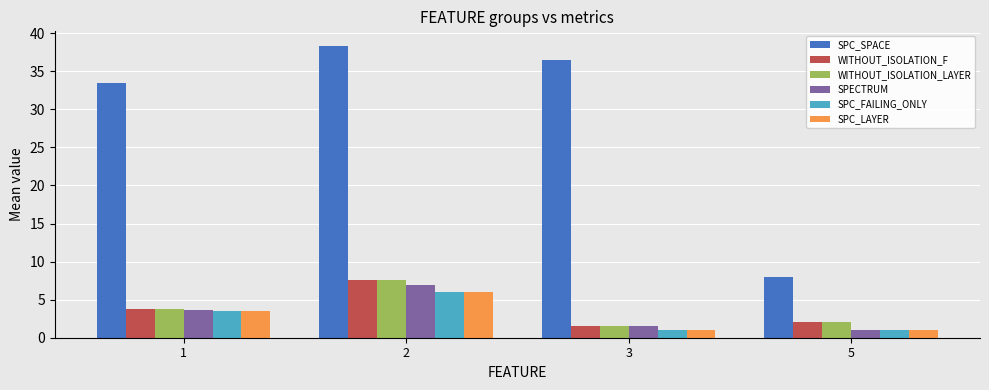

Which series has the largest total across all categories?

SPC_SPACE